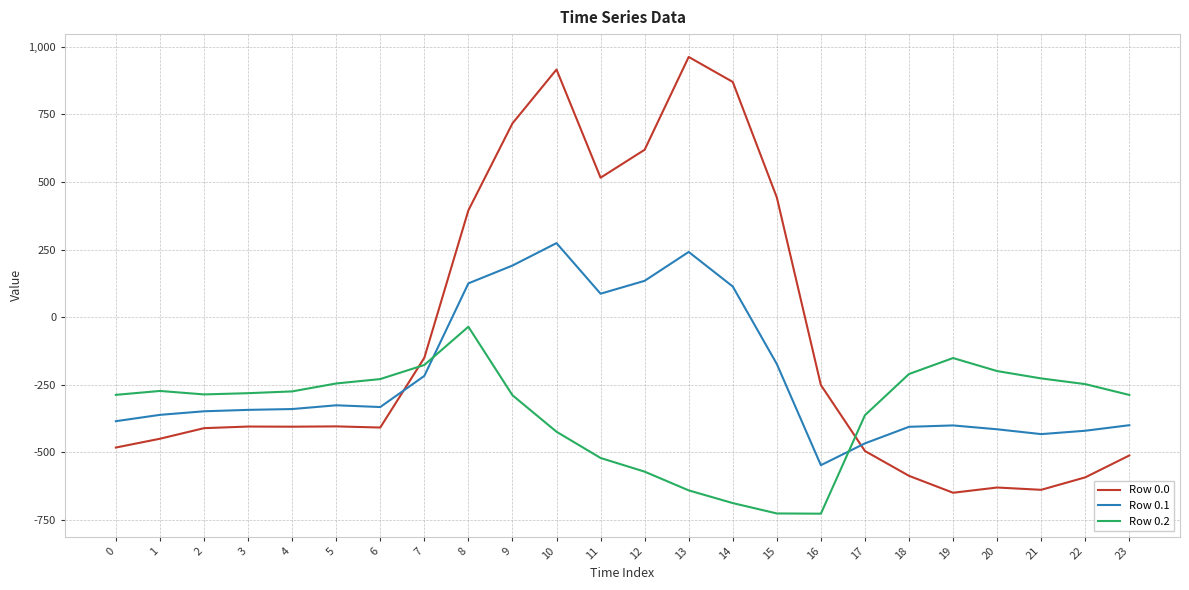

The value of Row 0.2 at 7 is -176.6. True or false?

True